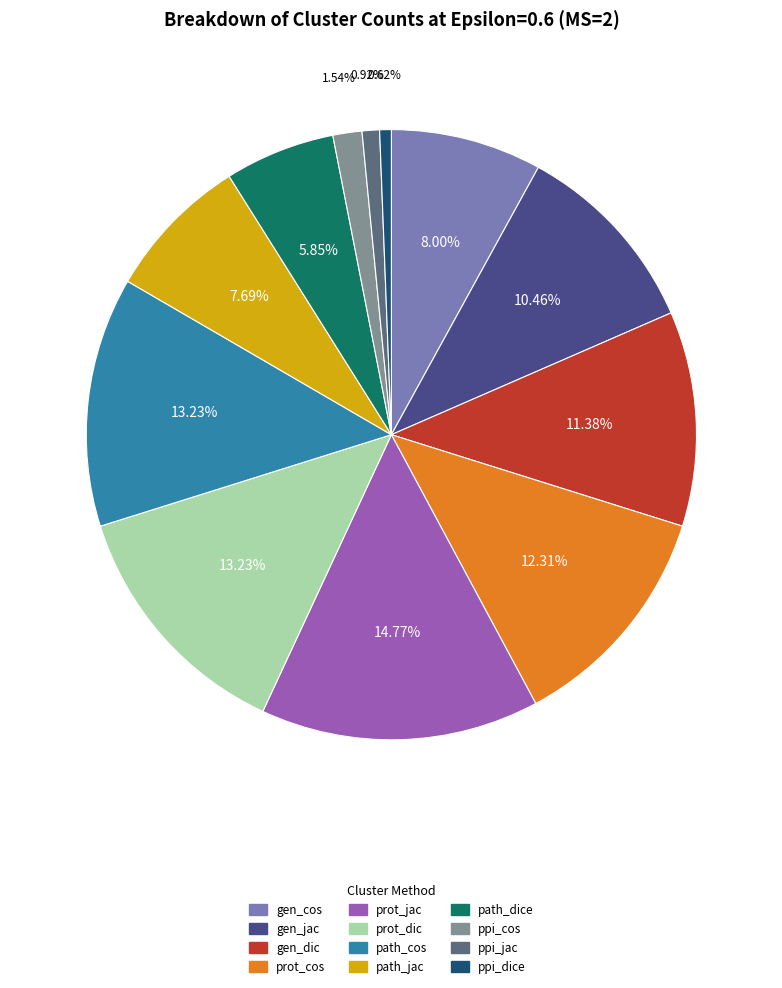

What percentage is NOT represented by path_dice?

94.2%